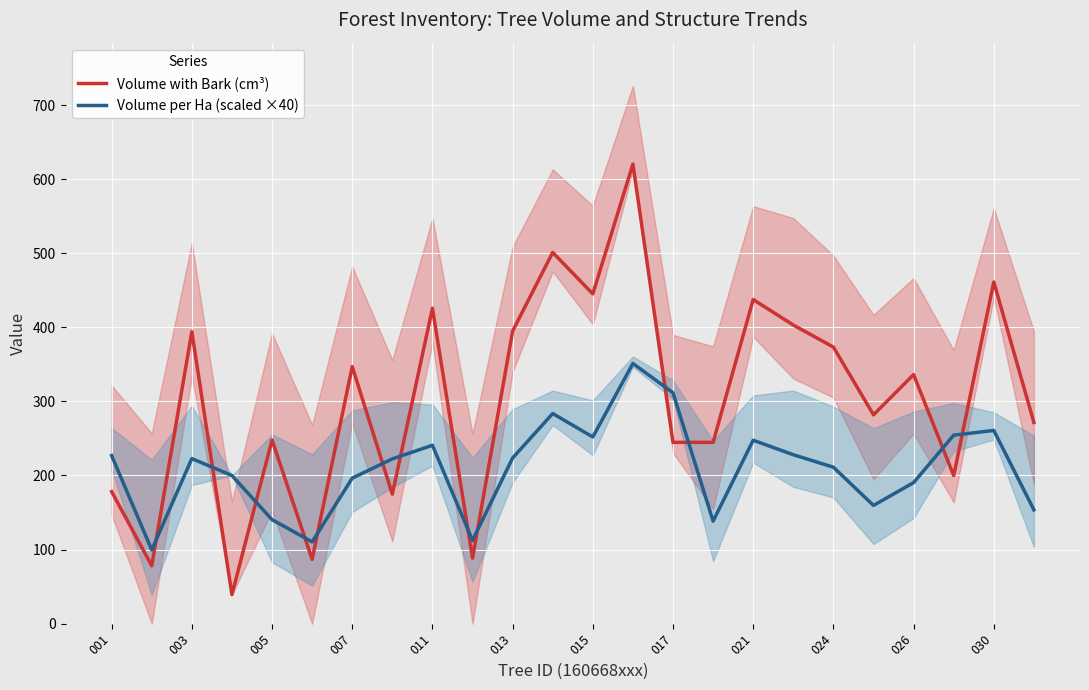

List the series in order of their overall mean, lowest first.

Volume per Ha (scaled ×40), Volume with Bark (cm³)